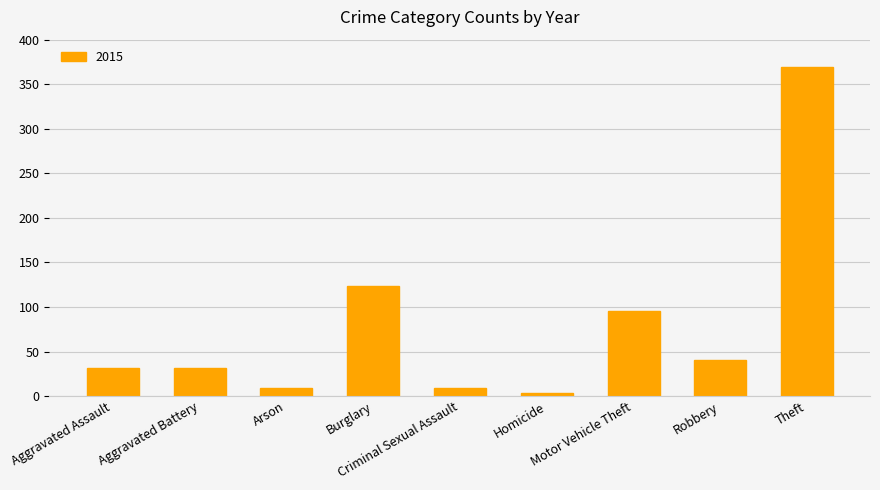

How many distinct data groups are displayed?

1